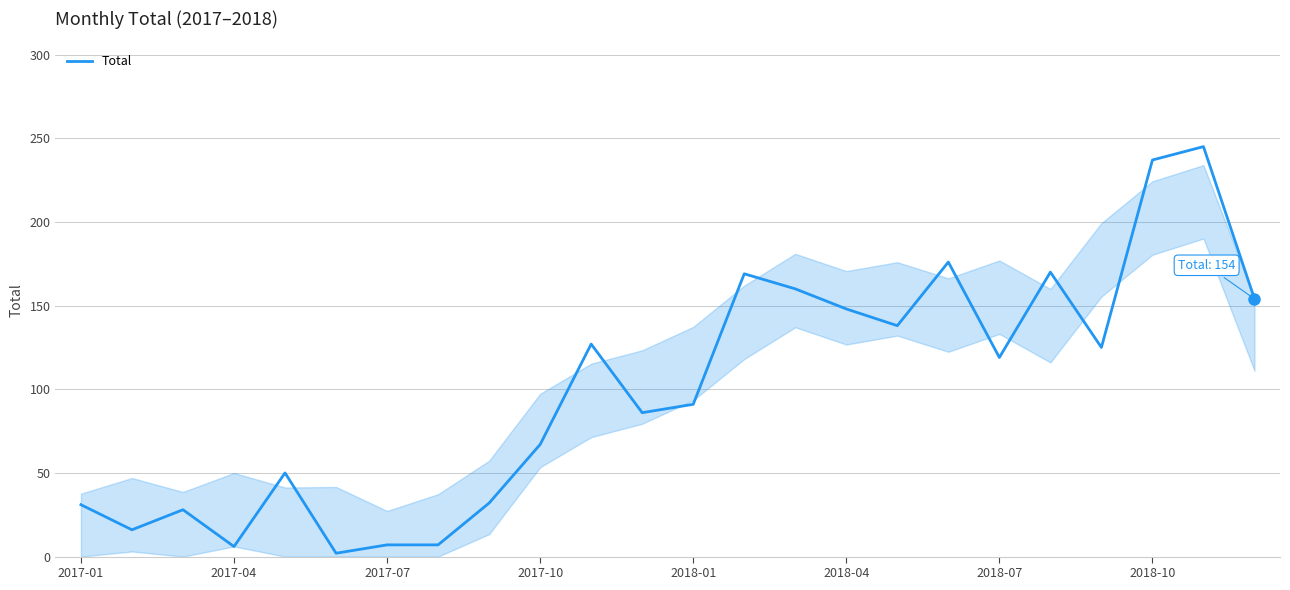

How many values are below 119?

12